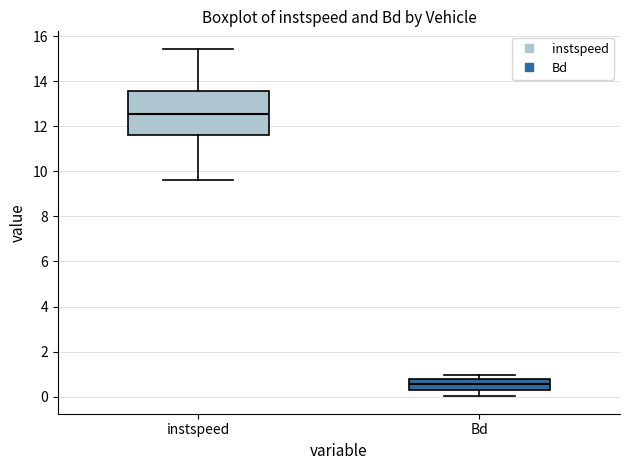

Comparing the boxes themselves (not the whiskers), which one is the tallest?

instspeed